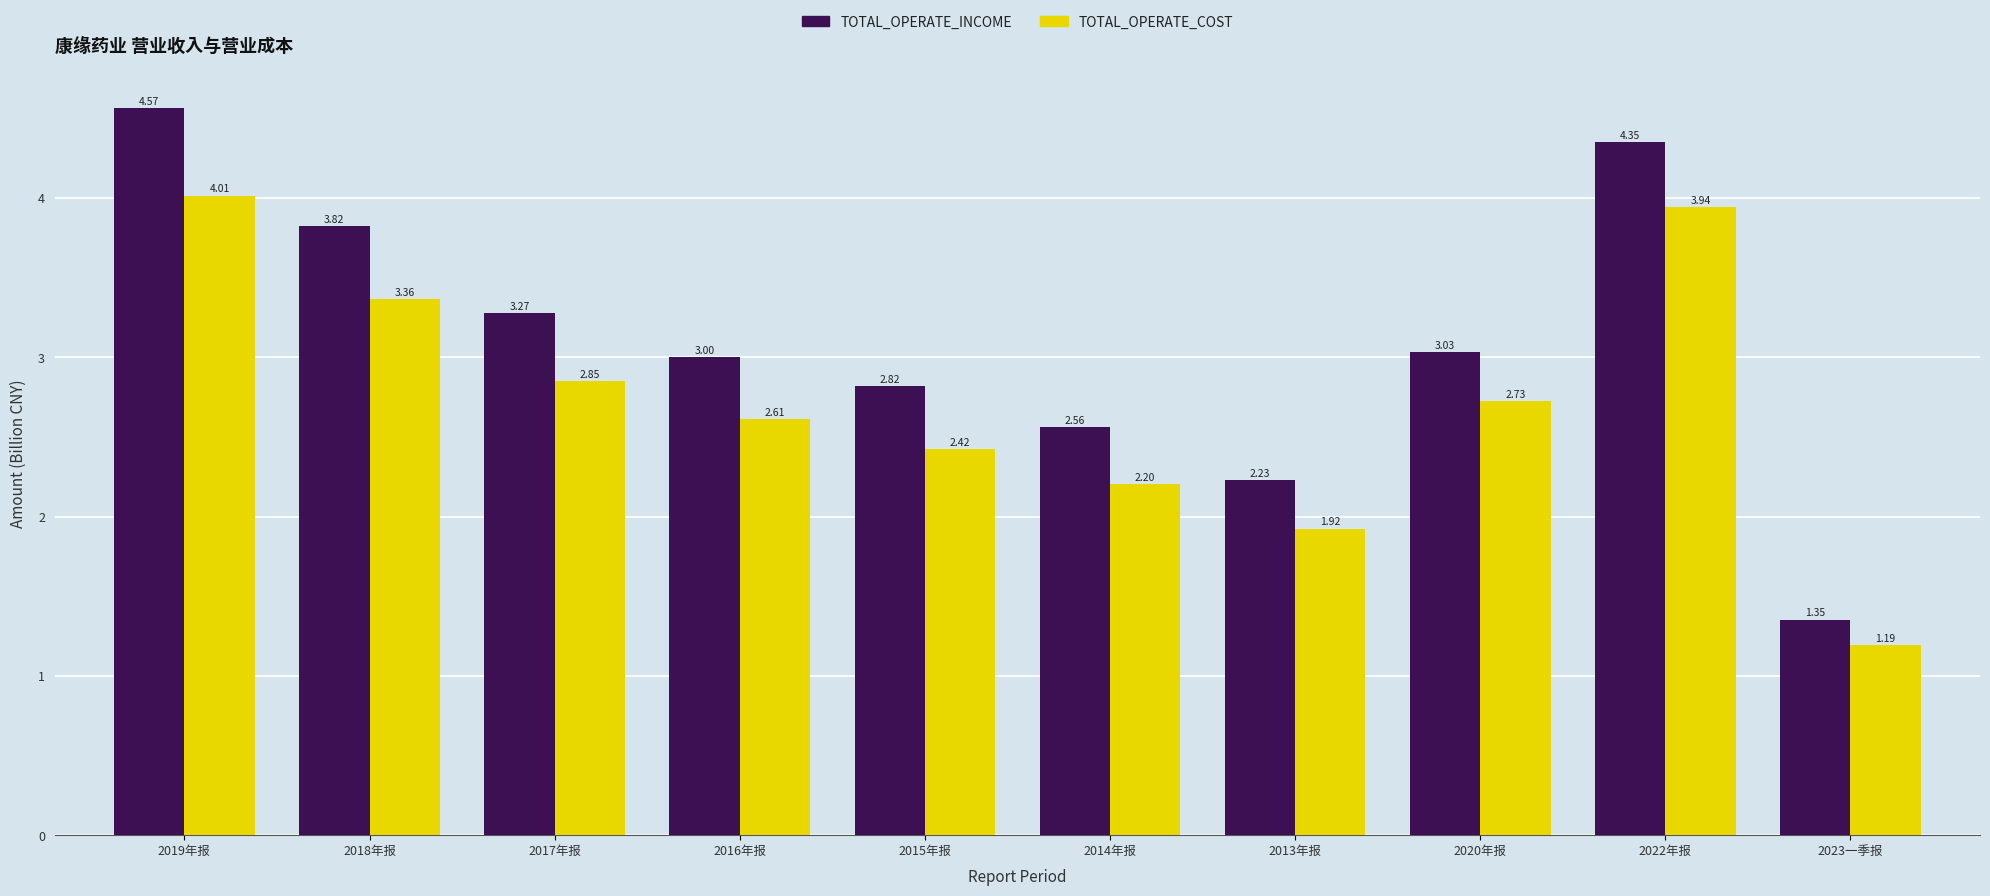

What is the difference between the TOTAL_OPERATE_COST values at 2017年报 and 2023一季报?

1.7